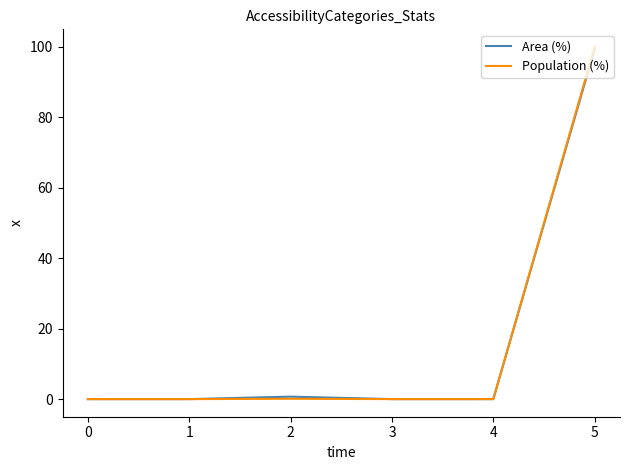

What is the difference between the second highest and second lowest values in the Population (%) series?

0.1